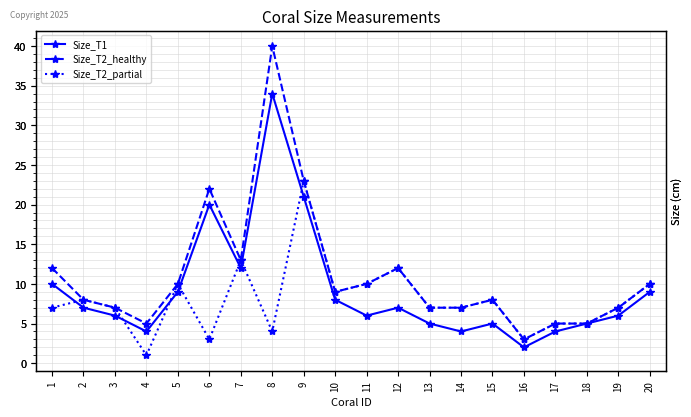

Rank the series at 16 from lowest to highest value.

Size_T1, Size_T2_healthy, Size_T2_partial